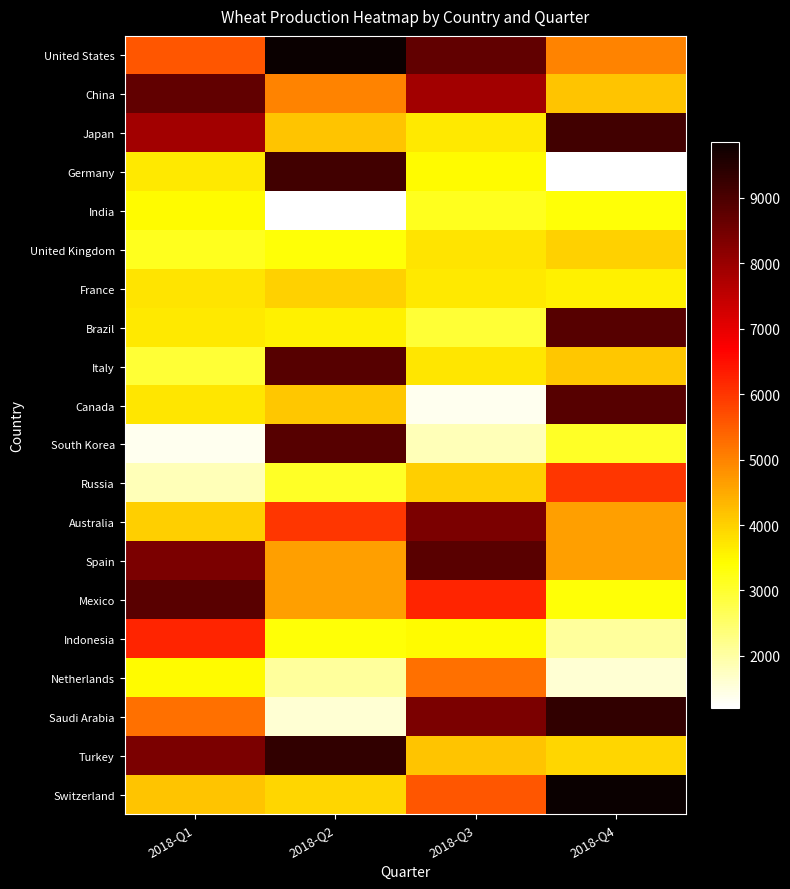

Which label corresponds to the smallest value in the chart?

2018-Q4